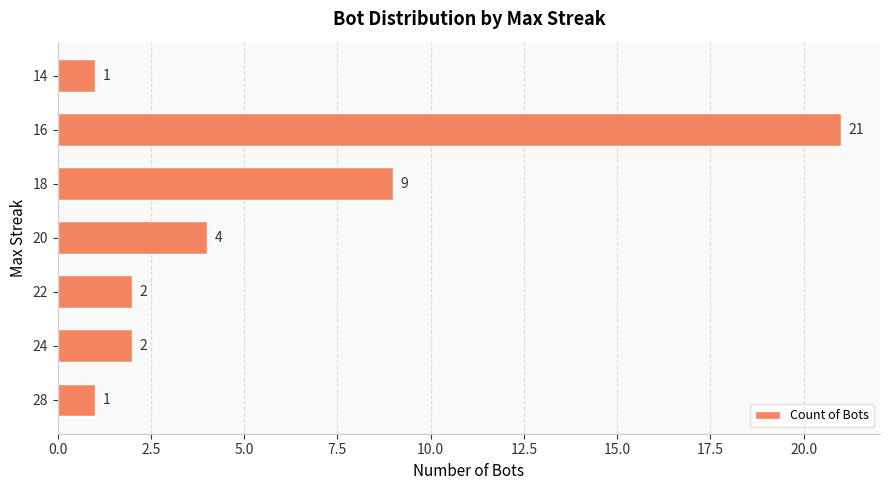

Between 28 and 16, which is larger?

16